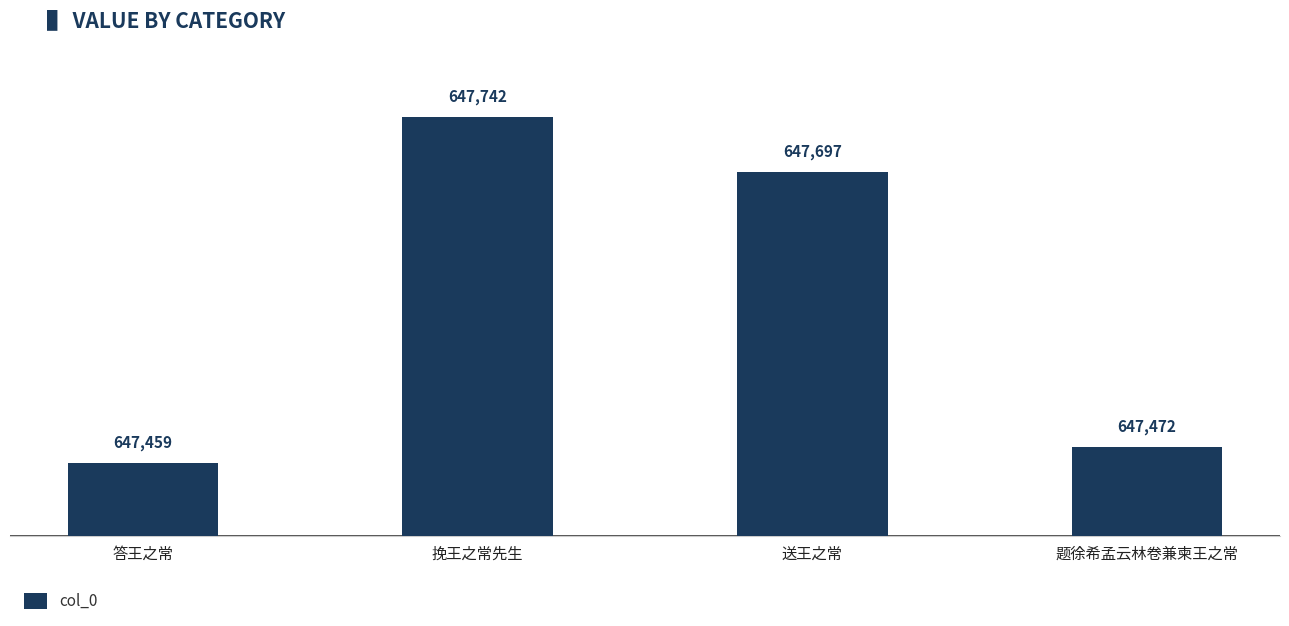

What is the approximate value at 答王之常?

647459